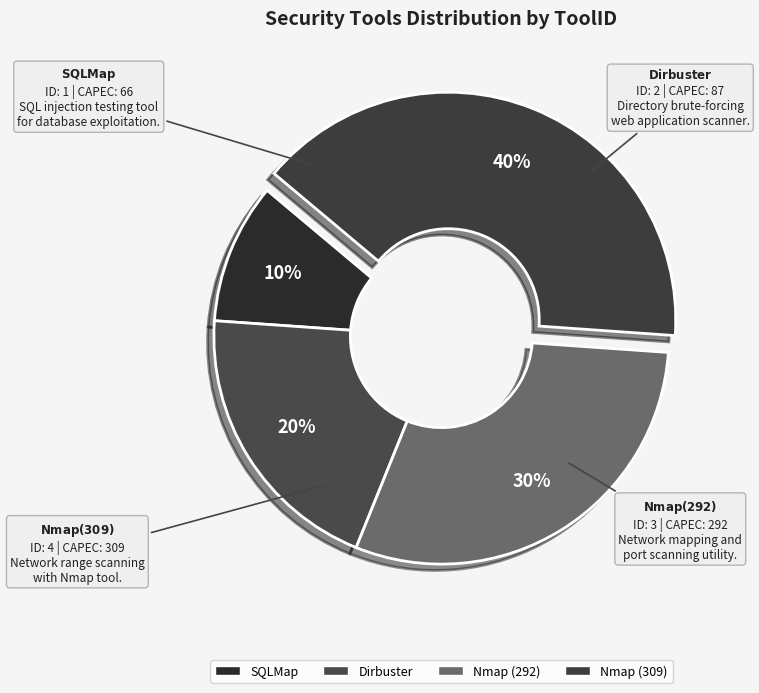

To the nearest percent, what percentage of the pie is Dirbuster?

20%